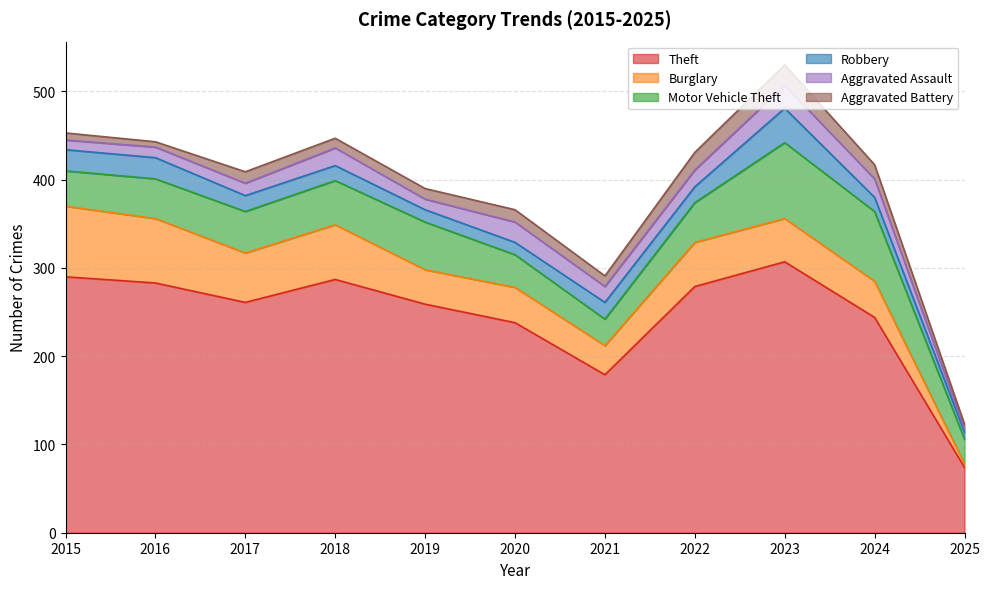

Where does the Theft series first go above 261?

2015